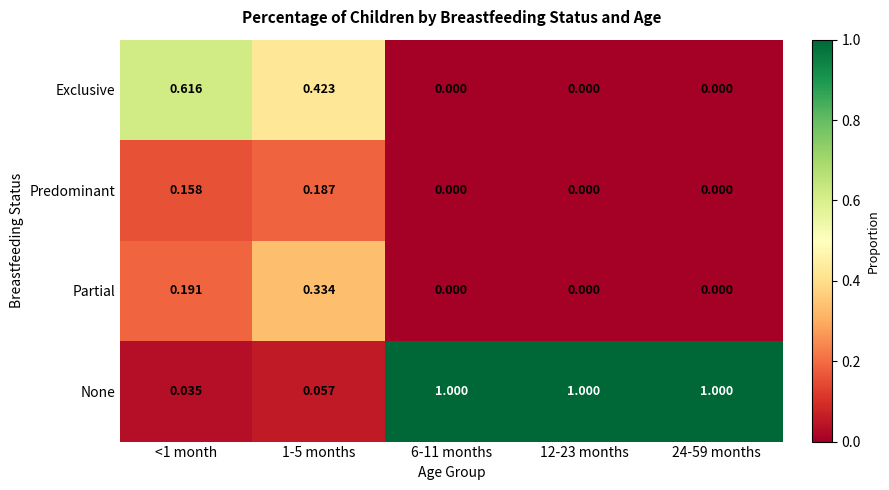

Which series has the largest total across all categories?

None